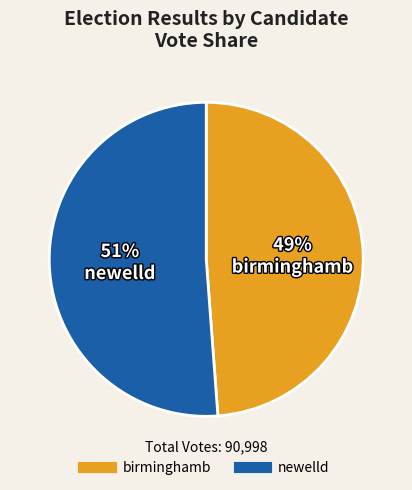

What percentage is the birminghamb slice, to the nearest percent?

49%